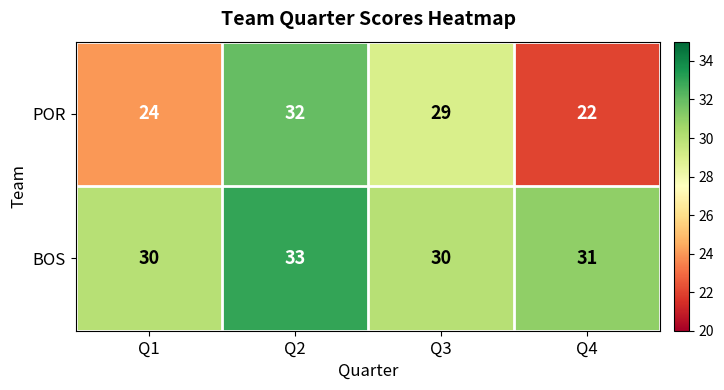

What is the minimum value for POR?

22